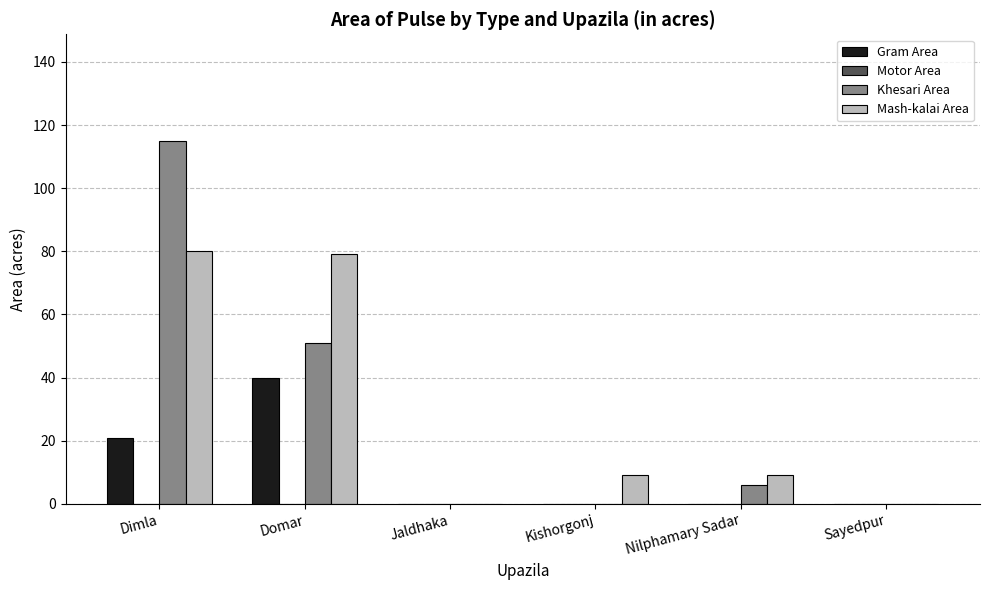

What is the sum of all Mash-kalai Area values?

177